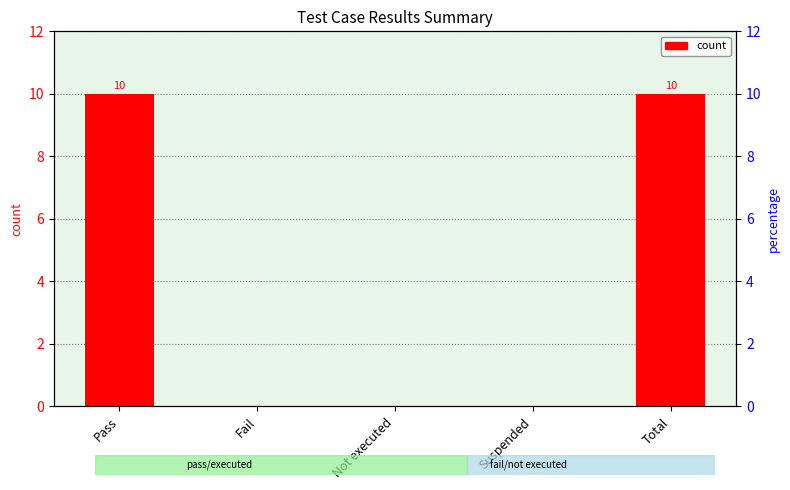

Reading left to right, transcribe all the data shown in this chart.

10	0	0	0	10